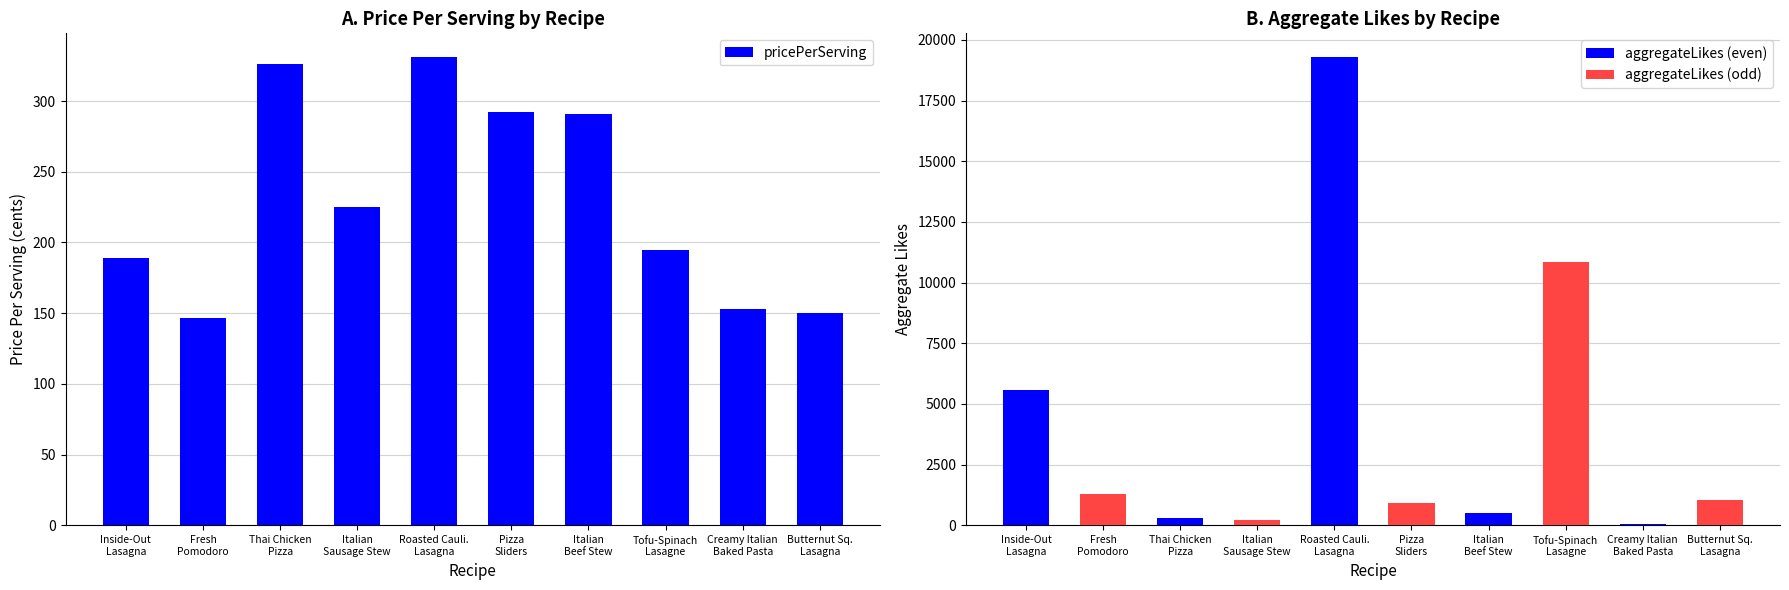

Reading left to right, list all the values displayed in this chart.

pricePerServing: Inside-Out
Lasagna=189.2	Fresh
Pomodoro=146.5	Thai Chicken
Pizza=326.4	Italian
Sausage Stew=224.9	Roasted Cauli.
Lasagna=331.3	Pizza
Sliders=292.1	Italian
Beef Stew=290.6	Tofu-Spinach
Lasagne=194.5	Creamy Italian
Baked Pasta=153.1	Butternut Sq.
Lasagna=150.2
aggregateLikes: Inside-Out
Lasagna=5585.0	Fresh
Pomodoro=1281.0	Thai Chicken
Pizza=305.0	Italian
Sausage Stew=198.0	Roasted Cauli.
Lasagna=19303.0	Pizza
Sliders=920.0	Italian
Beef Stew=521.0	Tofu-Spinach
Lasagne=10866.0	Creamy Italian
Baked Pasta=64.0	Butternut Sq.
Lasagna=1056.0